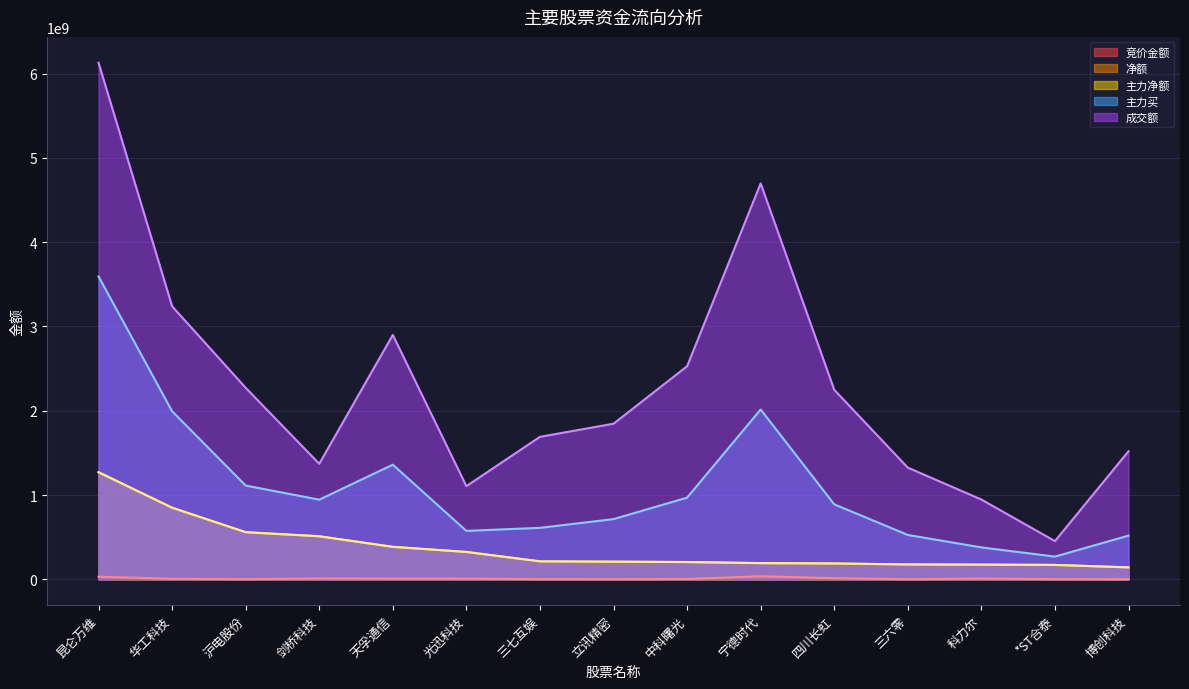

Which category has the lowest value in the 主力净额 series?

博创科技